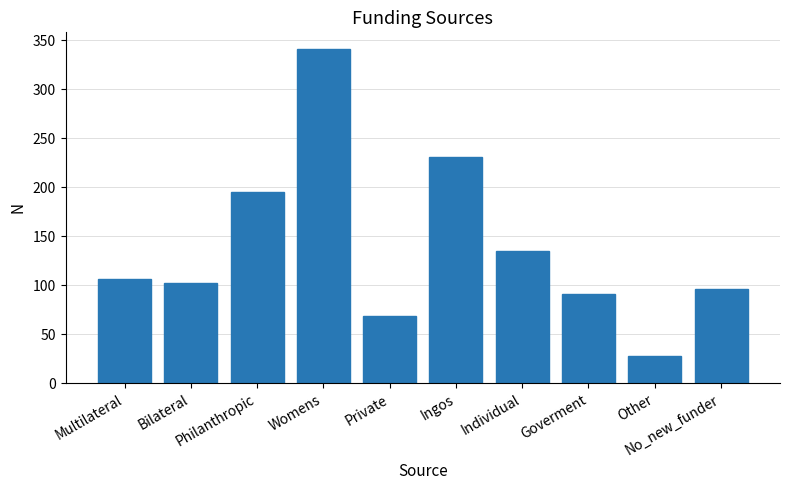

What is the average value?

139